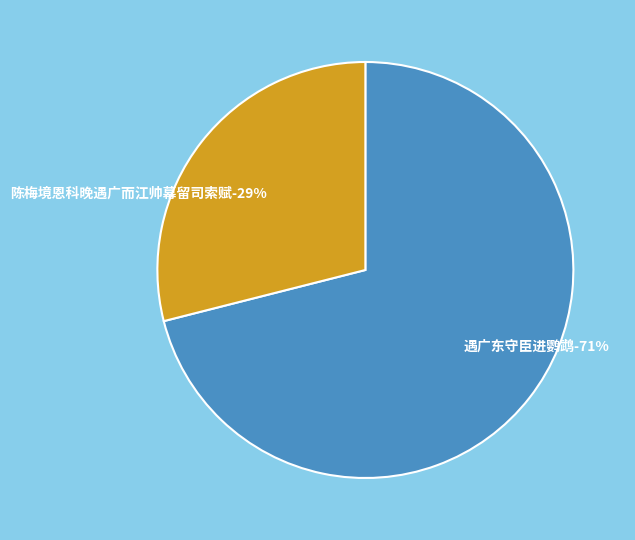

To the nearest percent, what is the average slice percentage?

50%